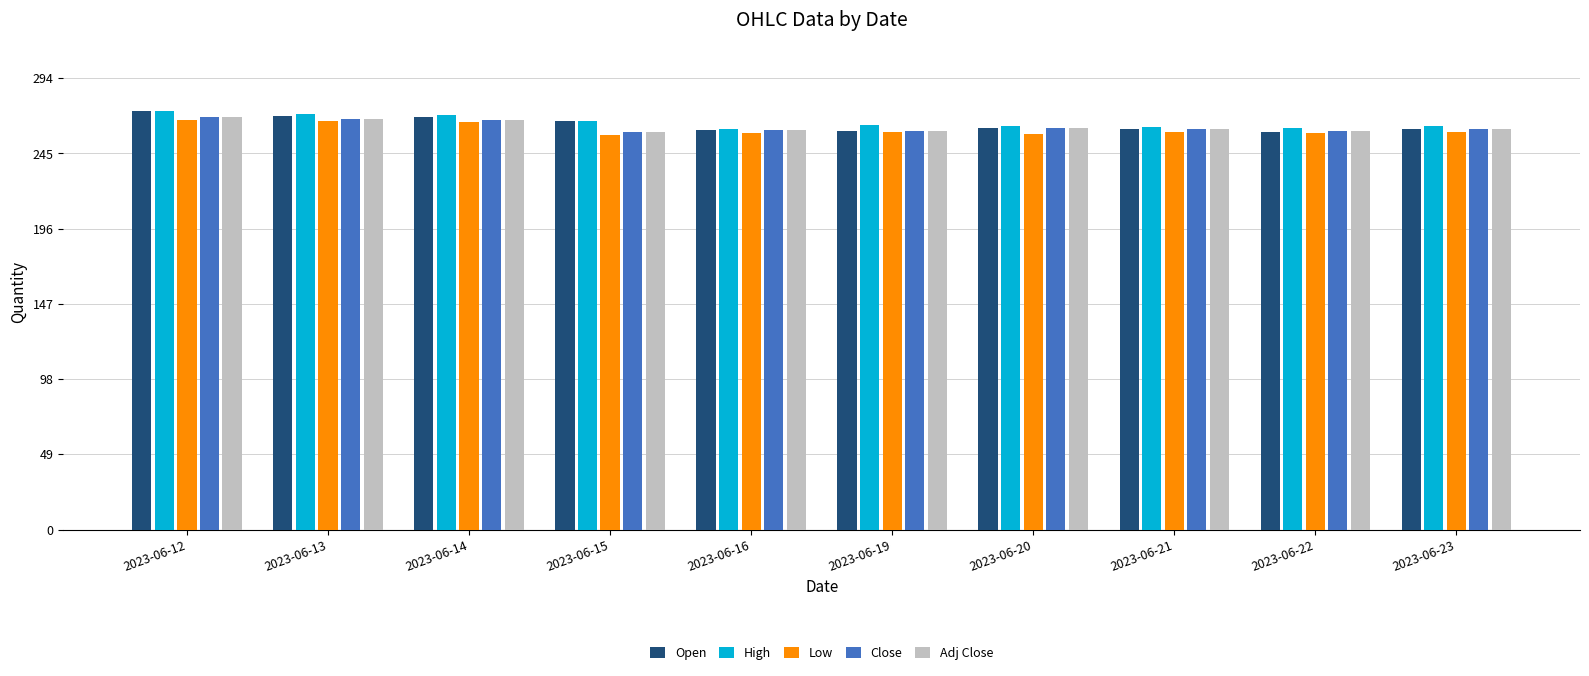

The value of High at 2023-06-23 is 262.6. True or false?

True